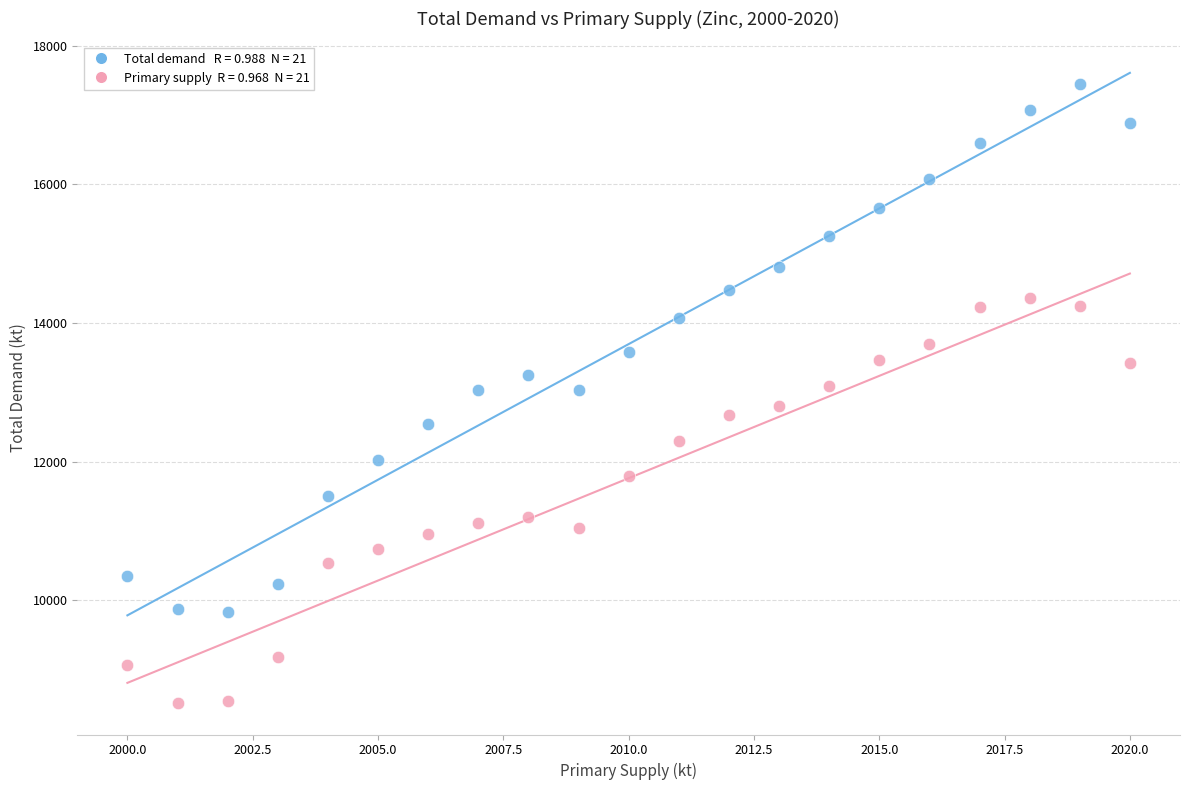

Across all data points, what is the range of Y values (max minus min)?

8933.6